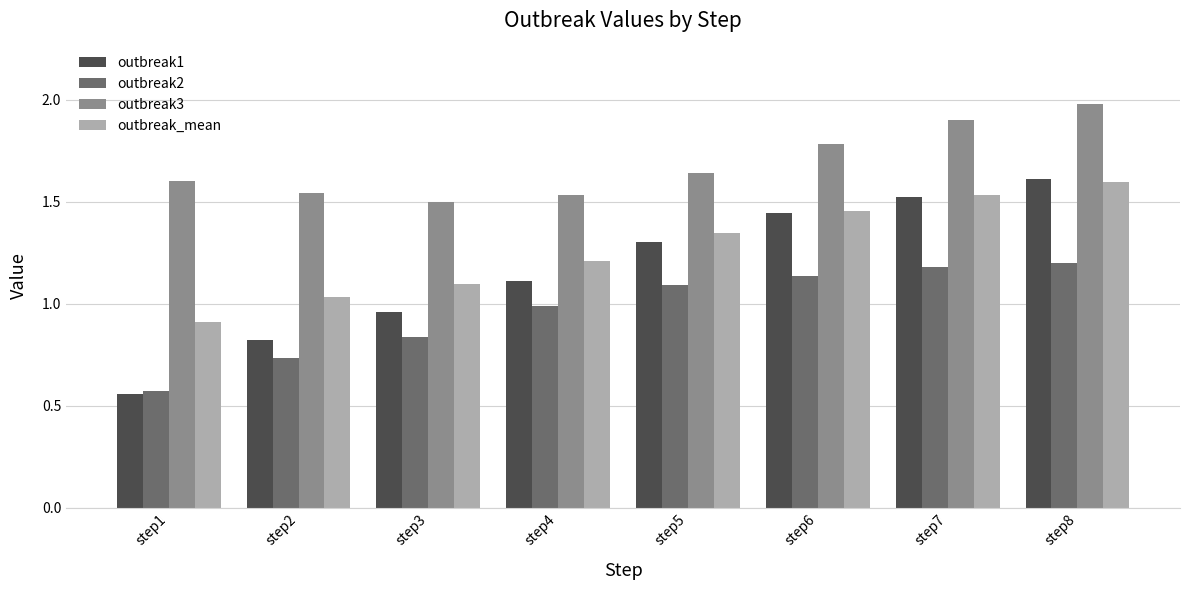

Does the chart contain stacked bars?

No